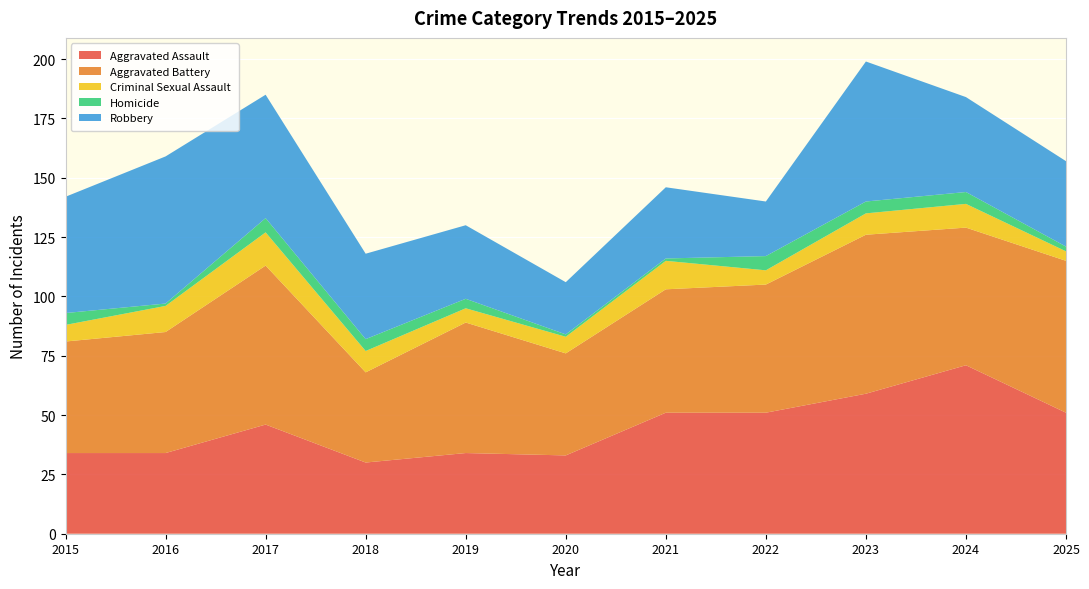

Reading right to left, what are all the values shown in this chart?

Aggravated Assault: 51	71	59	51	51	33	34	30	46	34	34
Aggravated Battery: 64	58	67	54	52	43	55	38	67	51	47
Criminal Sexual Assault: 4	10	9	6	12	7	6	9	14	11	7
Homicide: 2	5	5	6	1	1	4	5	6	1	5
Robbery: 36	40	59	23	30	22	31	36	52	62	49